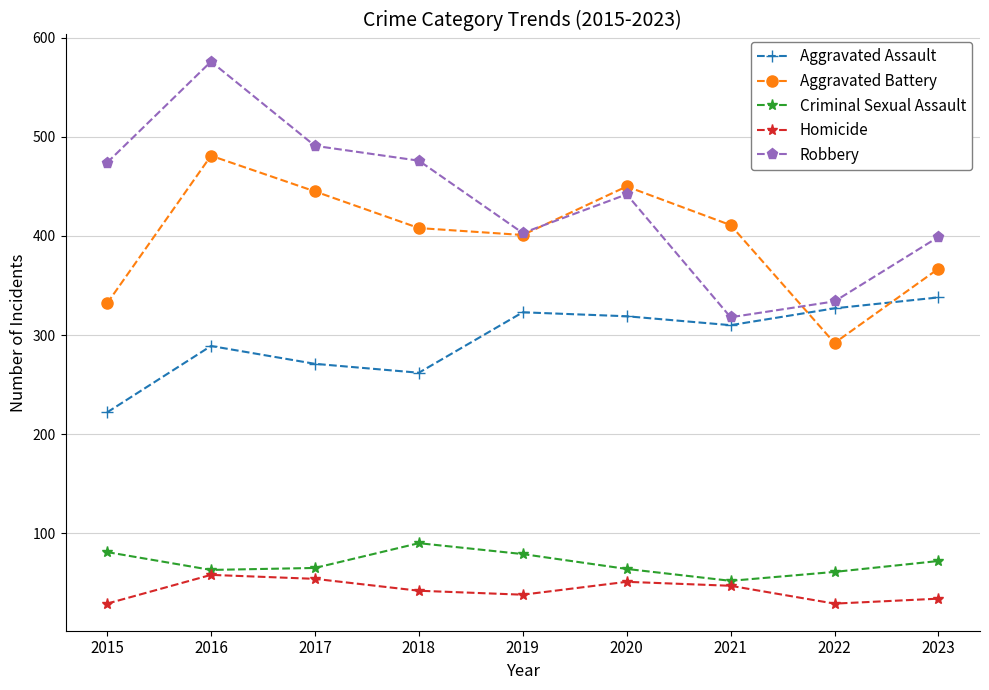

At which category is the sum across all series the highest?

2016